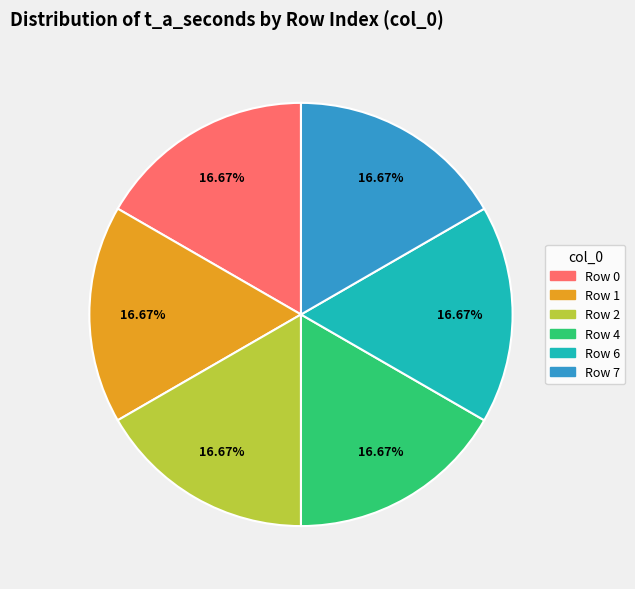

Is there a majority slice in this chart?

No